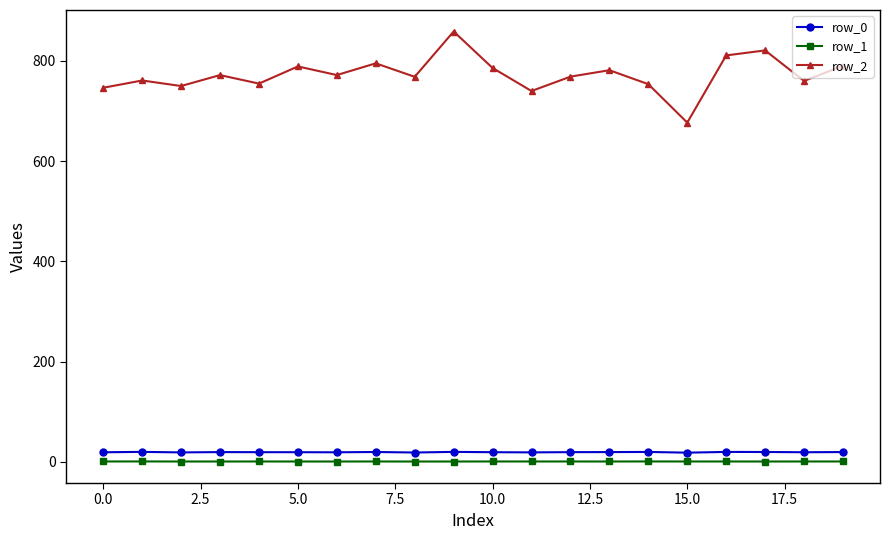

Which series has the largest range (max minus min)?

row_2